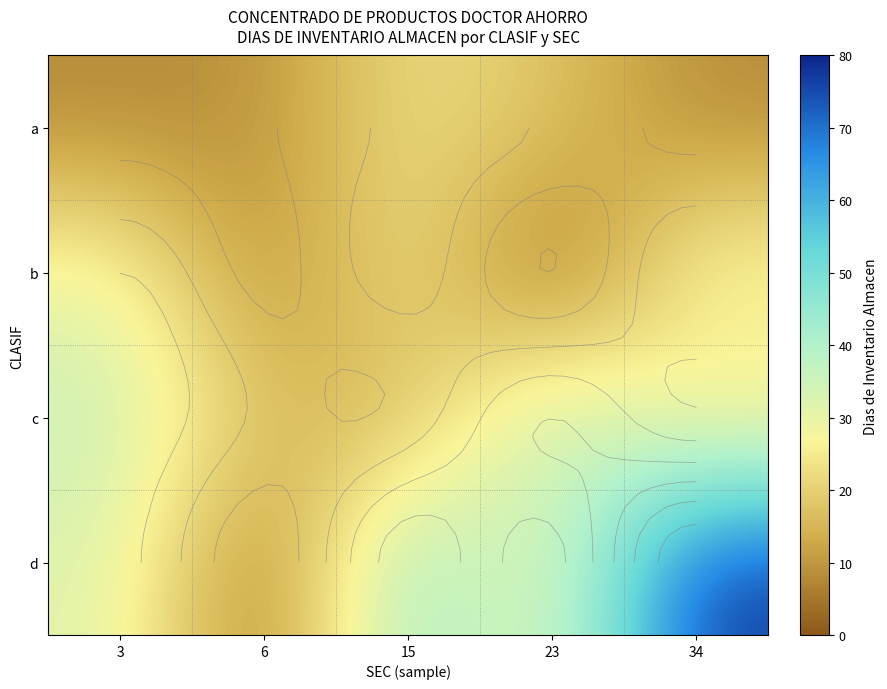

Between 6 and 23, which series saw the biggest shift?

d